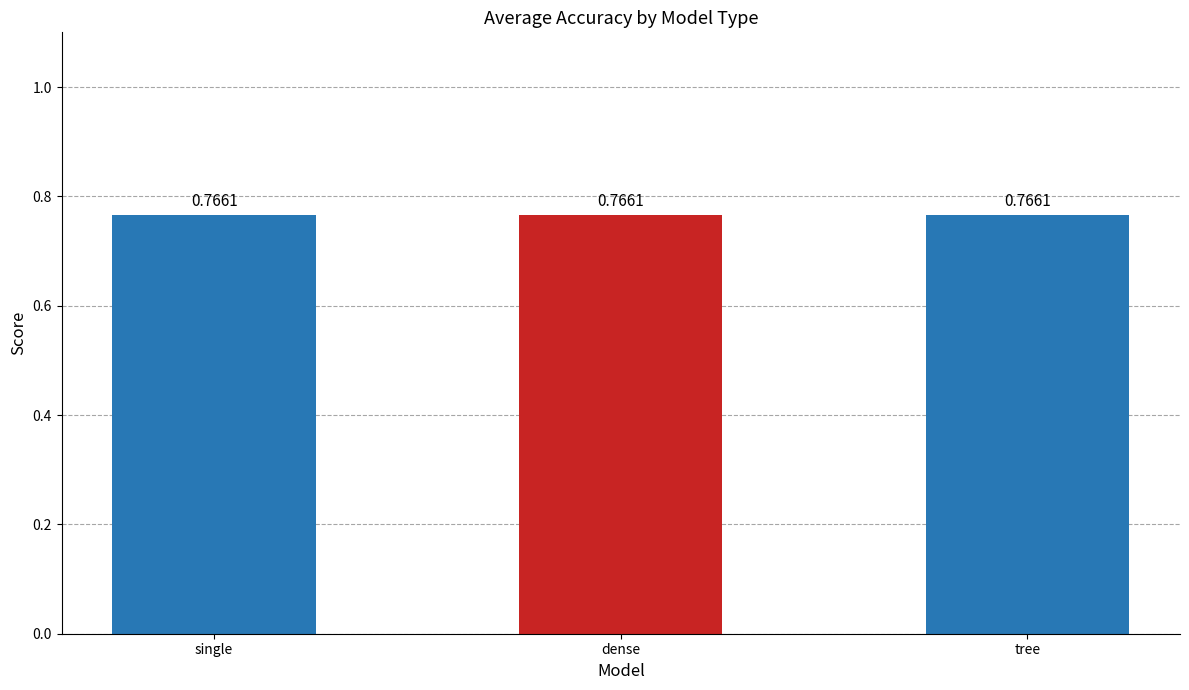

What is the label of the 2nd bar from the right?

dense